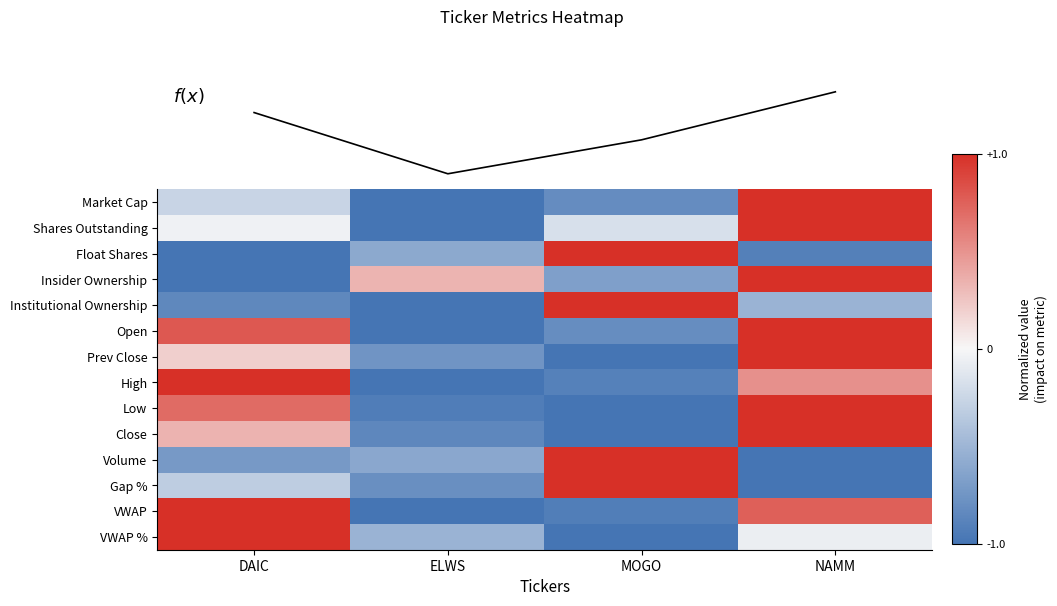

What is the sum of all Prev Close values?

-0.6